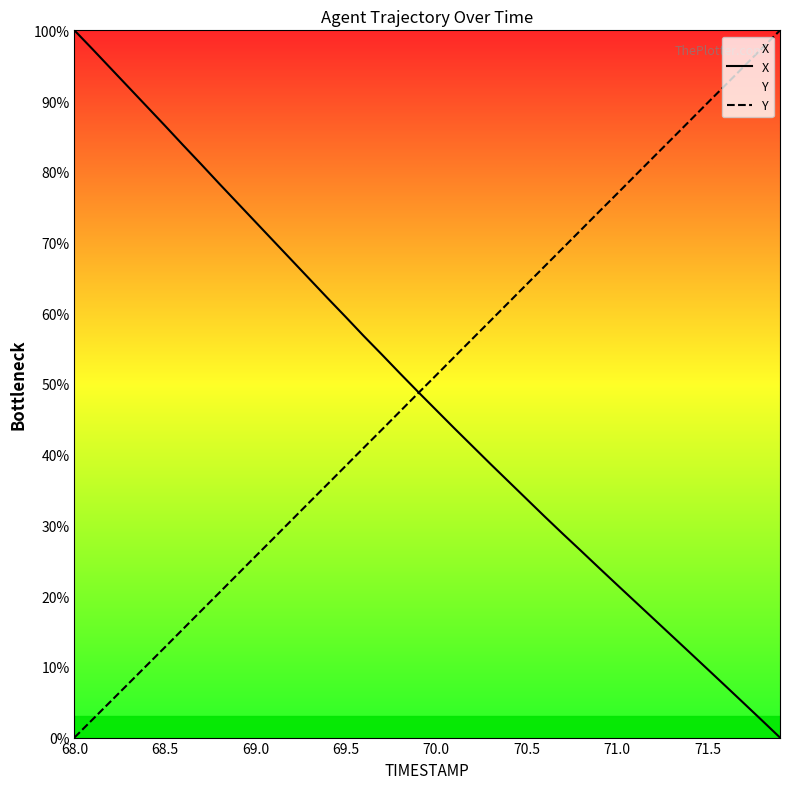

Reading left to right, extract all data points from this chart.

X: 100.0	97.3	94.6	91.9	89.2	86.5	83.8	81.1	78.3	75.6	72.9	70.2	67.5	64.8	62.1	59.5	56.8	54.1	51.5	48.9	46.3	43.7	41.2	38.7	36.2	33.7	31.2	28.8	26.4	24.0	21.6	19.2	16.8	14.4	12.1	9.7	7.3	4.9	2.4	0.0
Y: 0.0	2.6	5.1	7.7	10.2	12.8	15.3	17.9	20.5	23.0	25.6	28.2	30.7	33.3	35.9	38.4	41.0	43.6	46.1	48.7	51.2	53.8	56.4	58.9	61.5	64.1	66.7	69.2	71.8	74.4	76.9	79.5	82.1	84.6	87.2	89.8	92.3	94.9	97.4	100.0